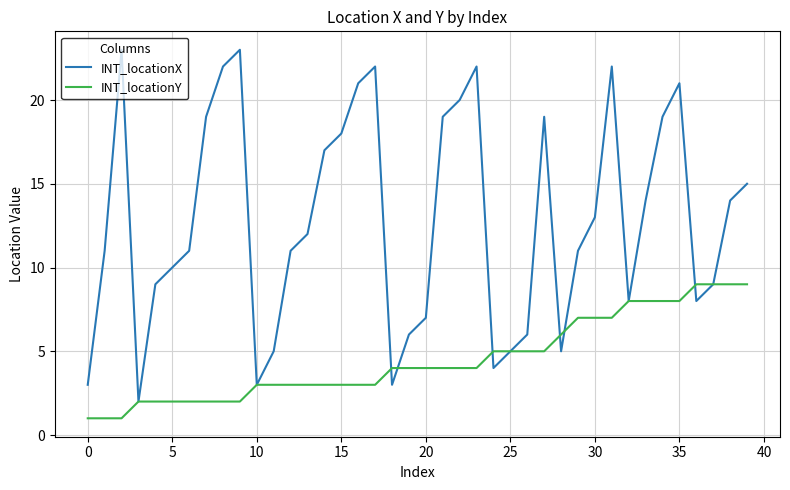

List the series in order of their peak value, highest first.

INT_locationX, INT_locationY